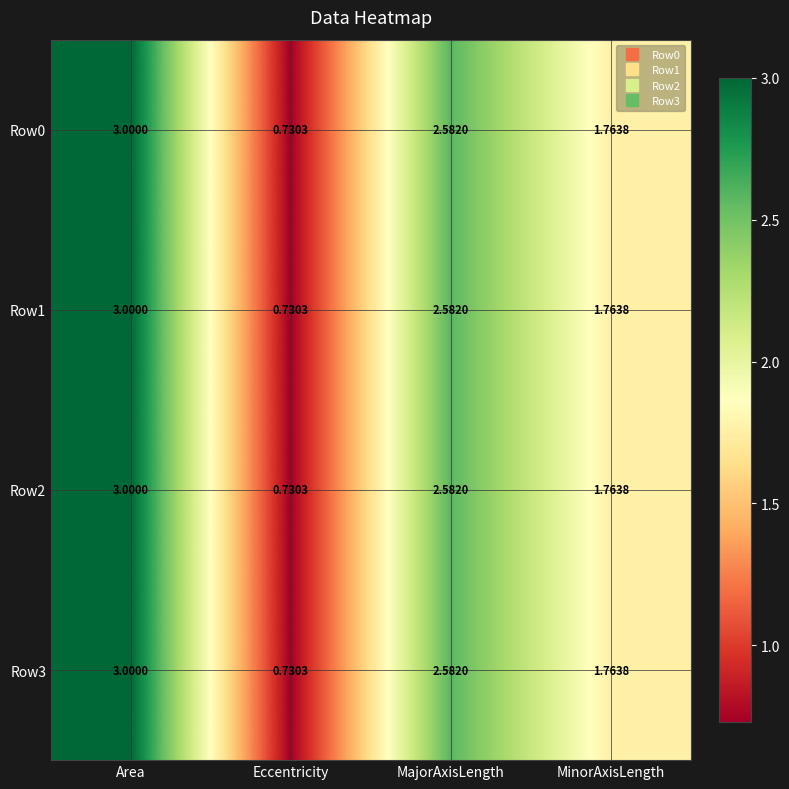

How many series are shown in this chart?

4